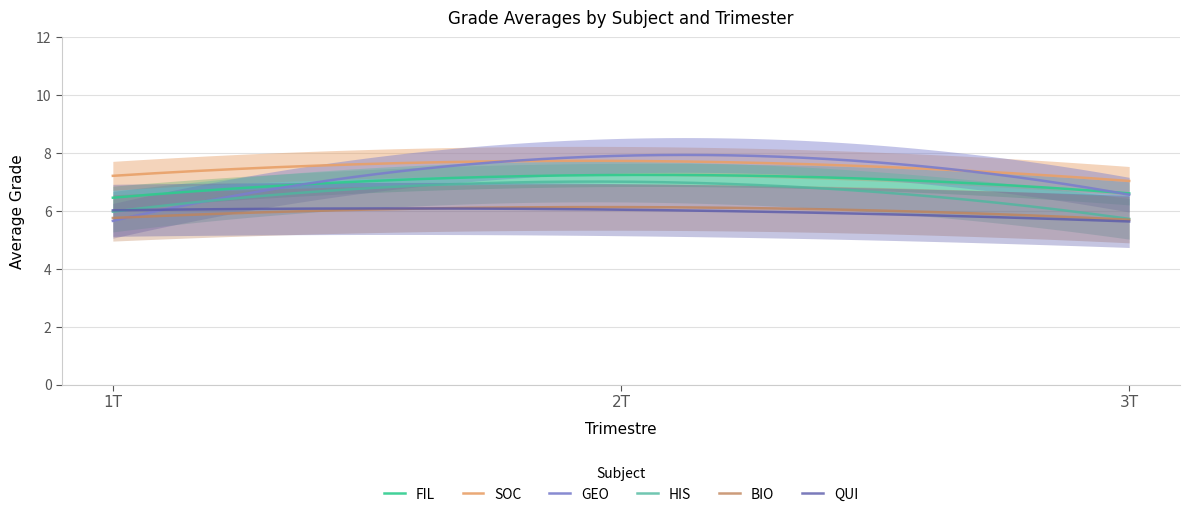

What is the sum of the BIO values at 3T and 2T?

11.8